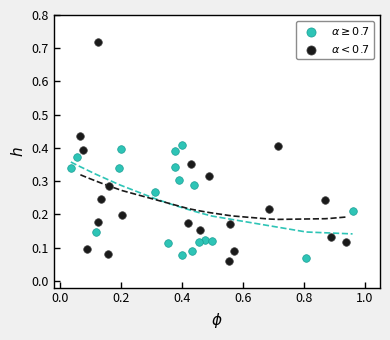

Which series reaches the maximum Y coordinate?

$\alpha < 0.7$